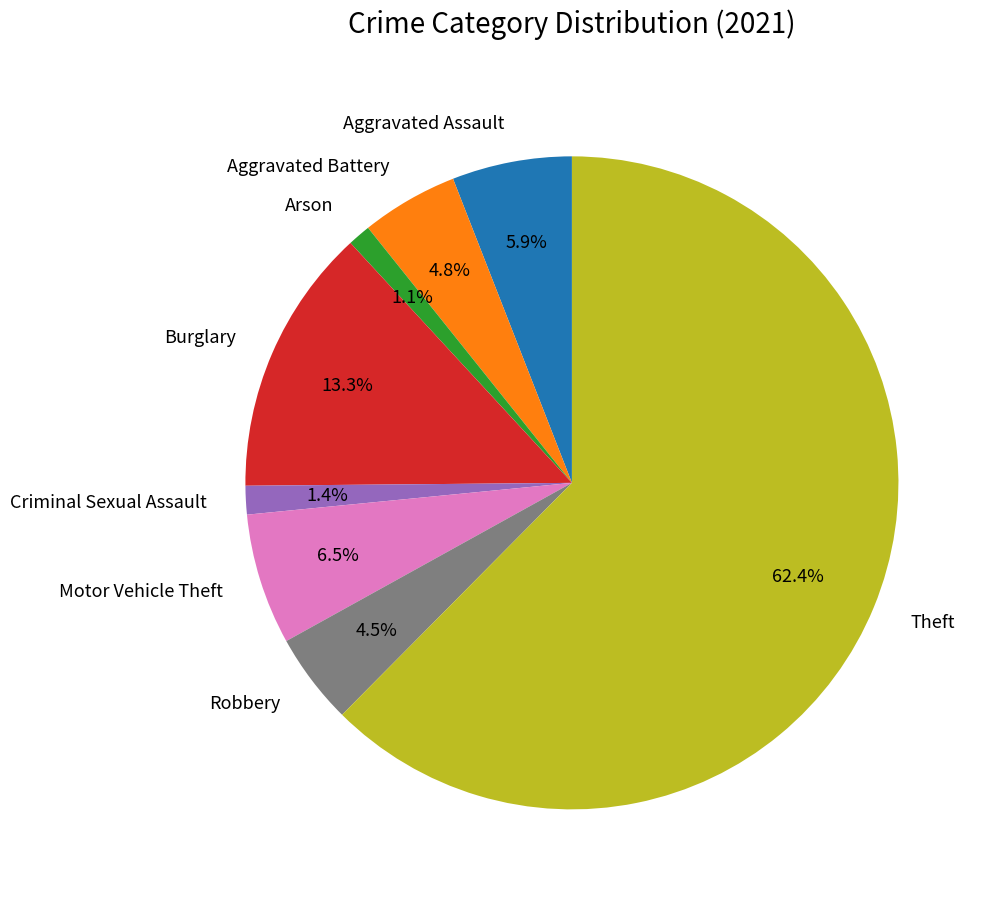

Is it true that Burglary is 13% of the pie?

True